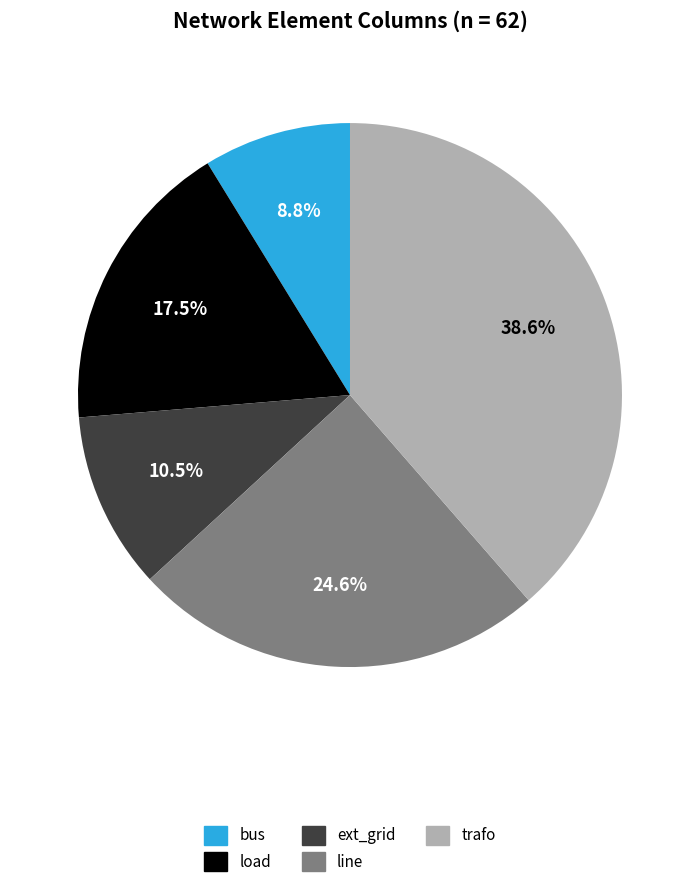

Do bus and line together represent more than half of the pie?

No